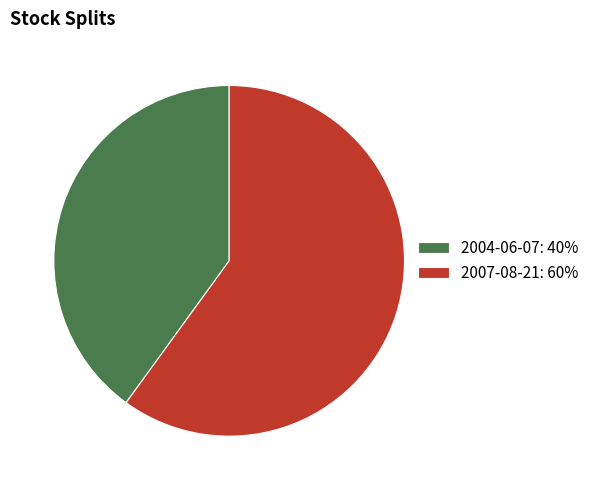

What is the ratio of the value at 2004-06-07: 40% to the value at 2007-08-21: 60%?

0.7